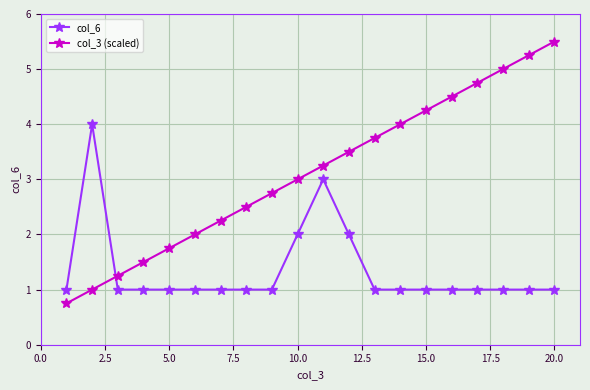

How many times do col_3 (scaled) and col_6 cross each other?

1